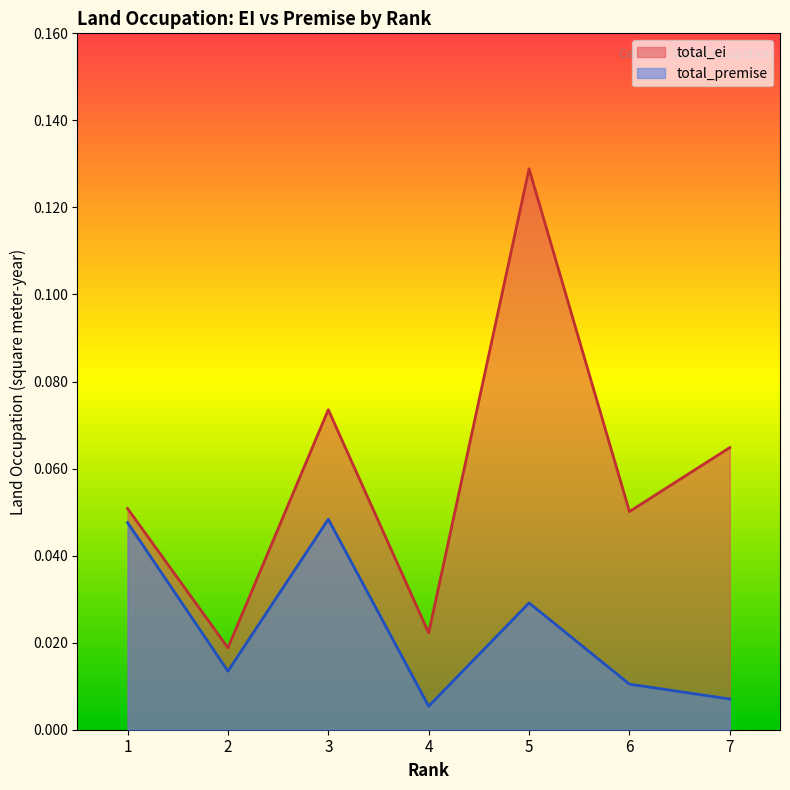

Rank the categories by total_premise value from highest to lowest.

3, 1, 5, 2, 6, 7, 4